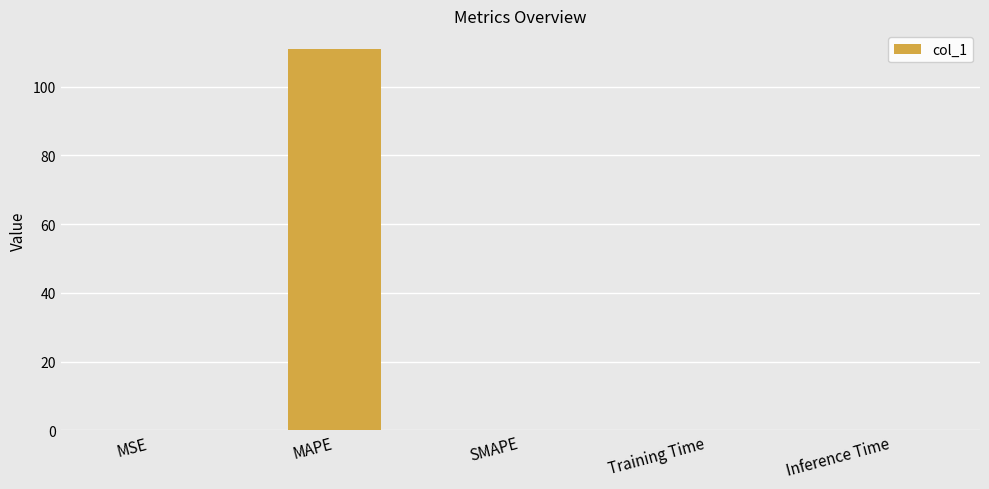

At which category does the chart reach its peak across all series?

MAPE